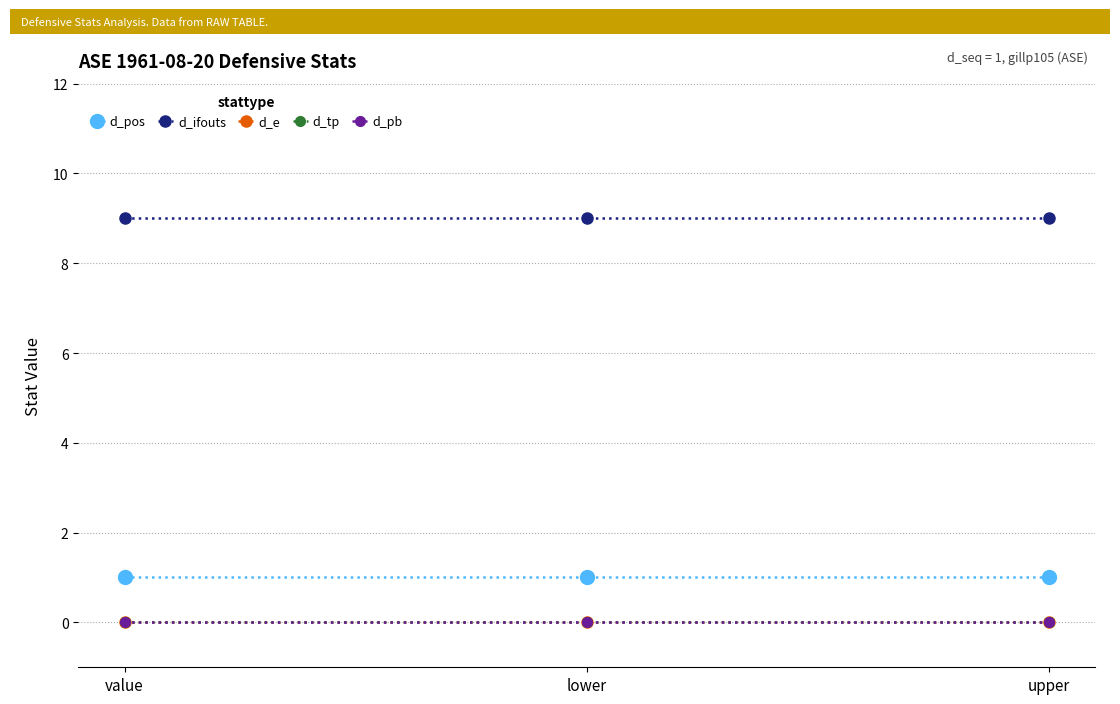

At value, list the series in order from smallest to largest.

d_e, d_tp, d_pb, d_pos, d_ifouts